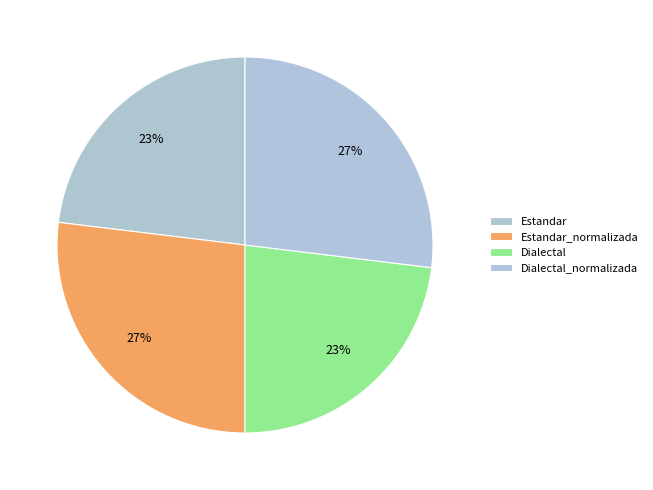

How many segments does this pie chart have?

4